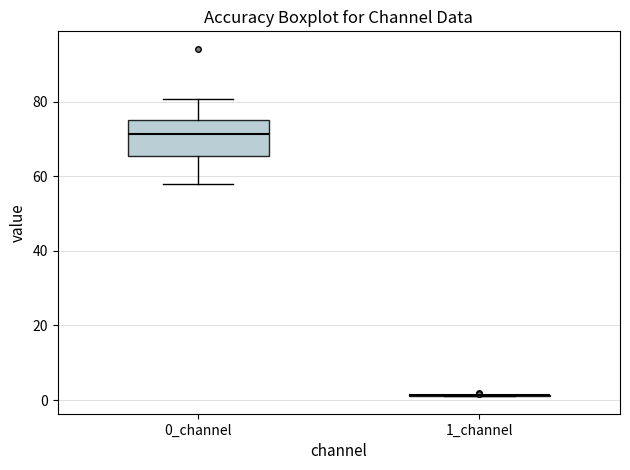

Which box is the tallest, from its lower edge to its upper edge?

0_channel